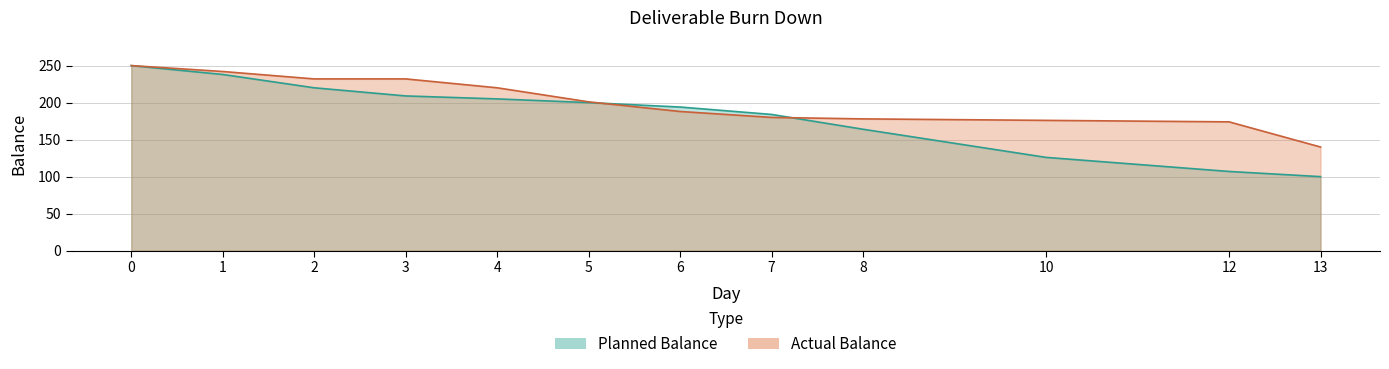

What are all the series names shown in the legend?

Planned Balance, Actual Balance